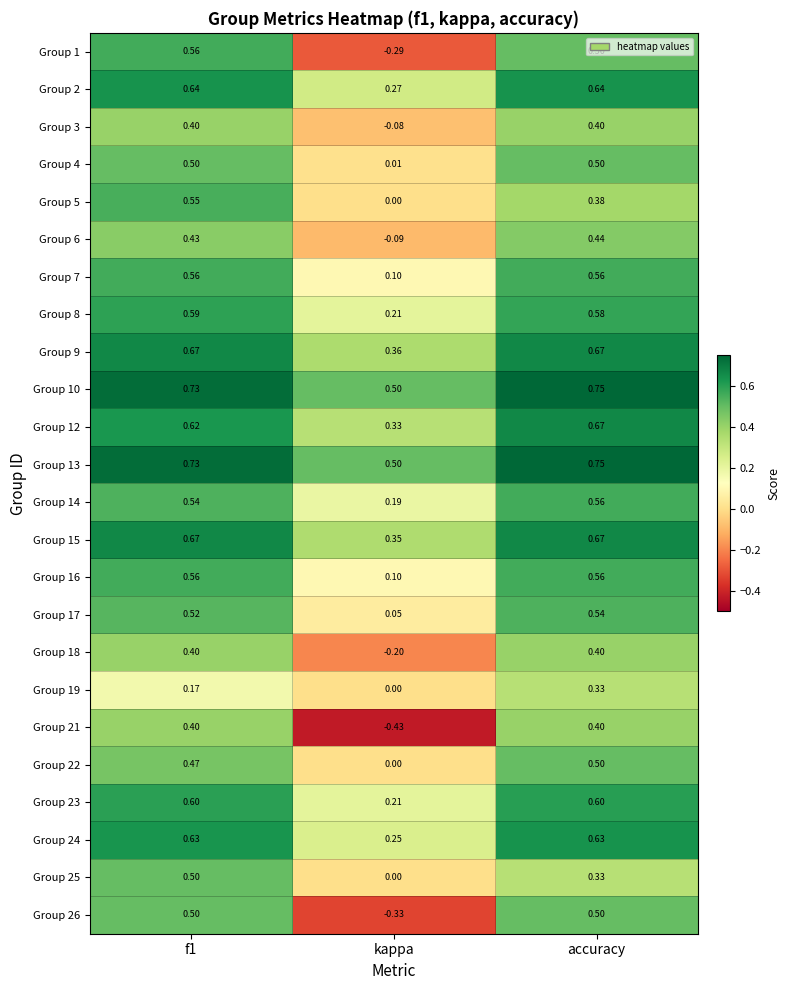

What is the difference between the highest and lowest values at f1?

0.6